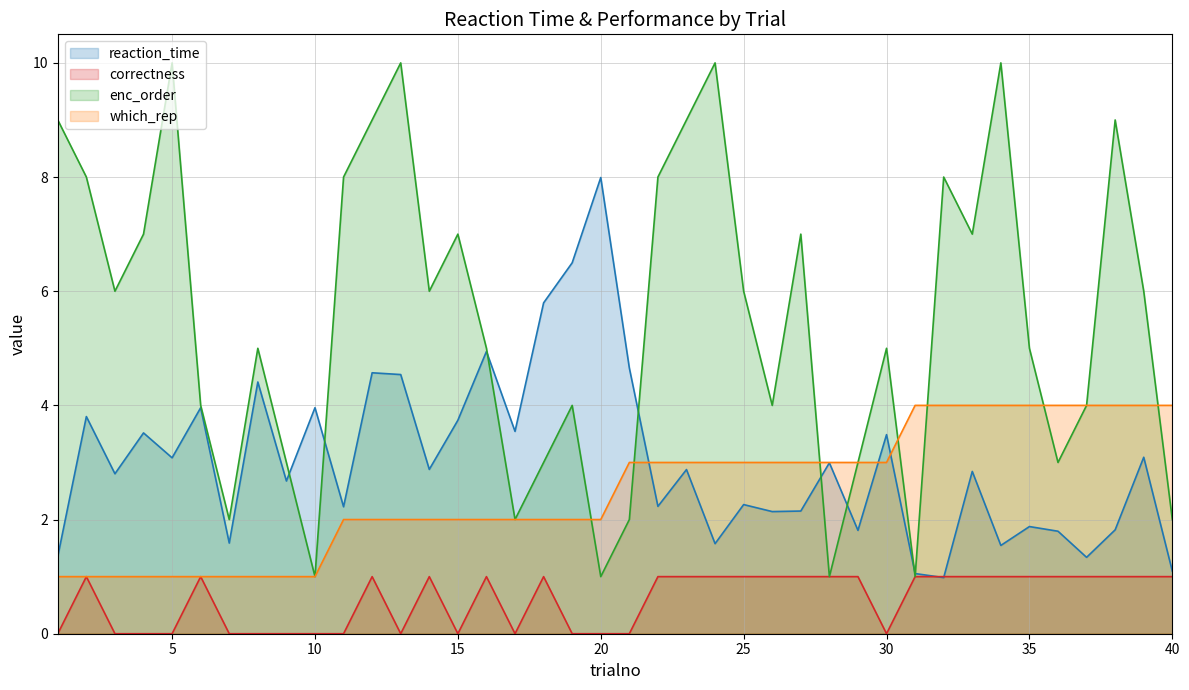

At which category is the sum across all series the highest?

12